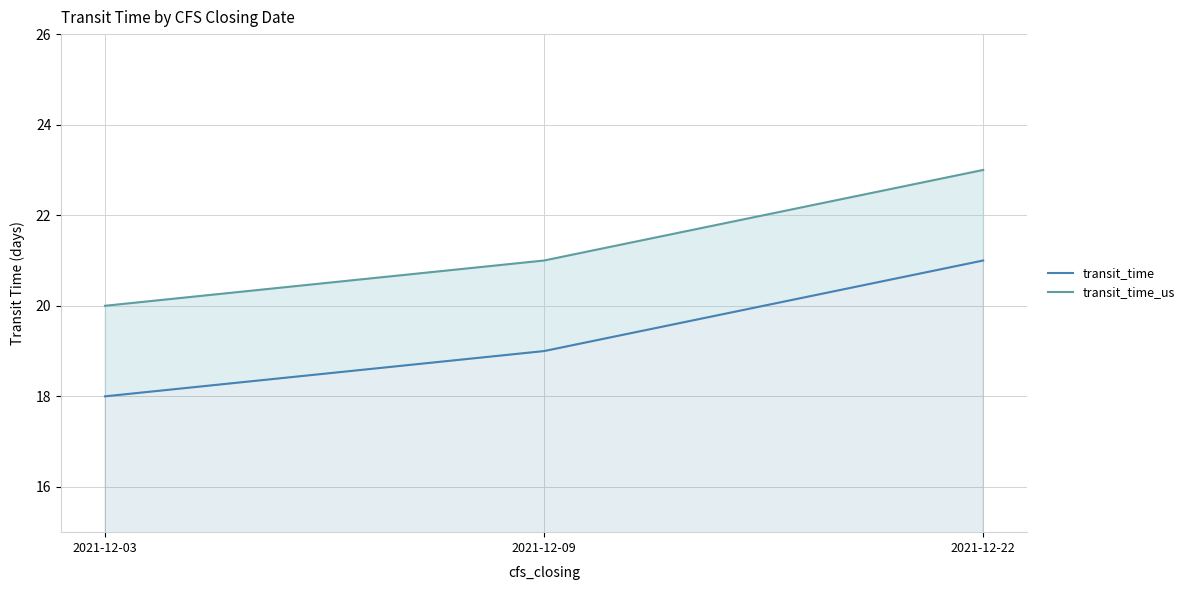

What is the value of the transit_time_us point at the 1st from the left?

20